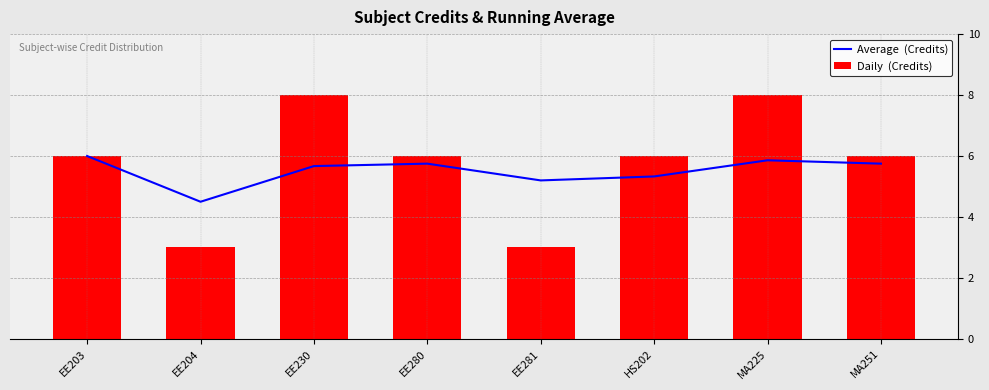

Rank the series at EE281 from lowest to highest value.

Daily  (Credits), Average  (Credits)